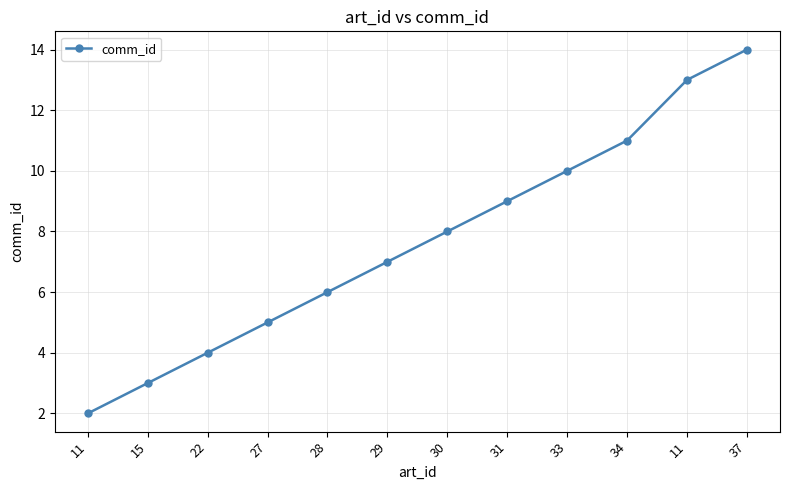

True or false: there are more than 2 points higher than both neighbors.

False